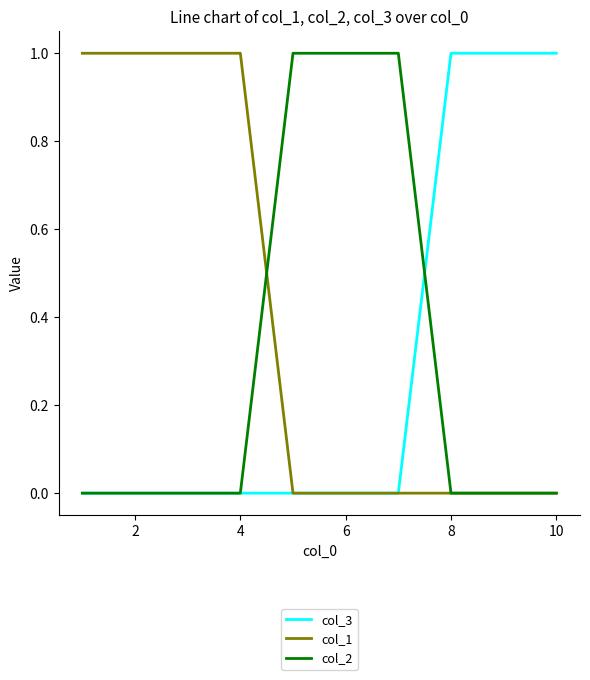

Which series has the largest total across all categories?

col_1